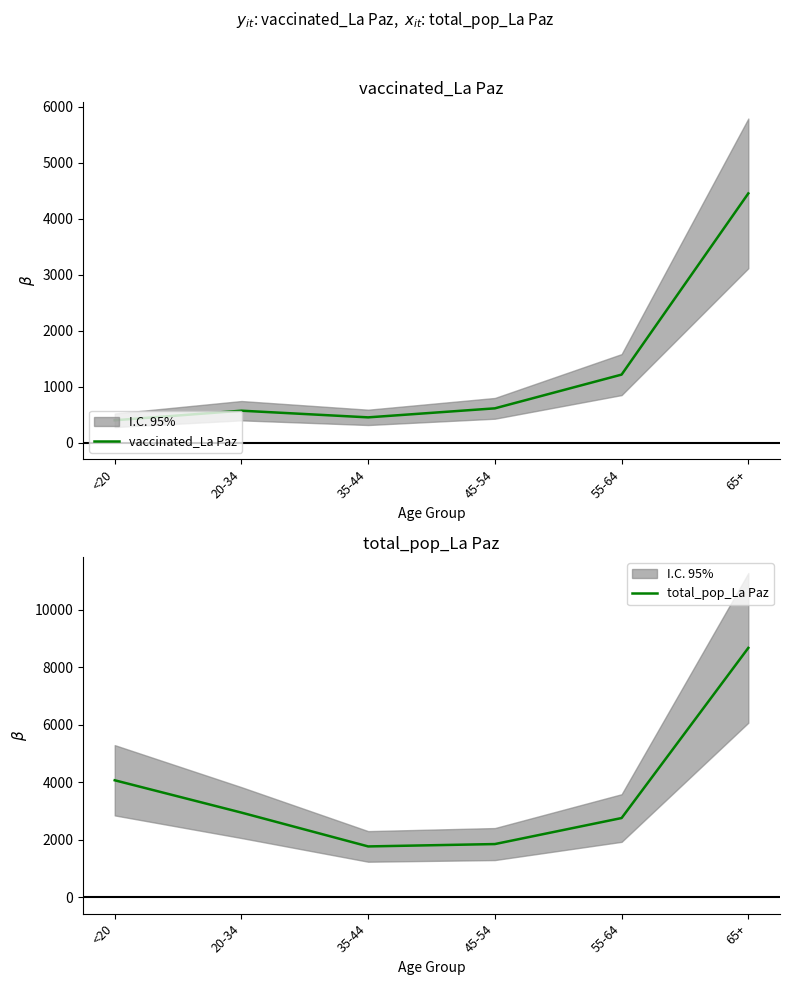

How many lines are shown in the chart?

2